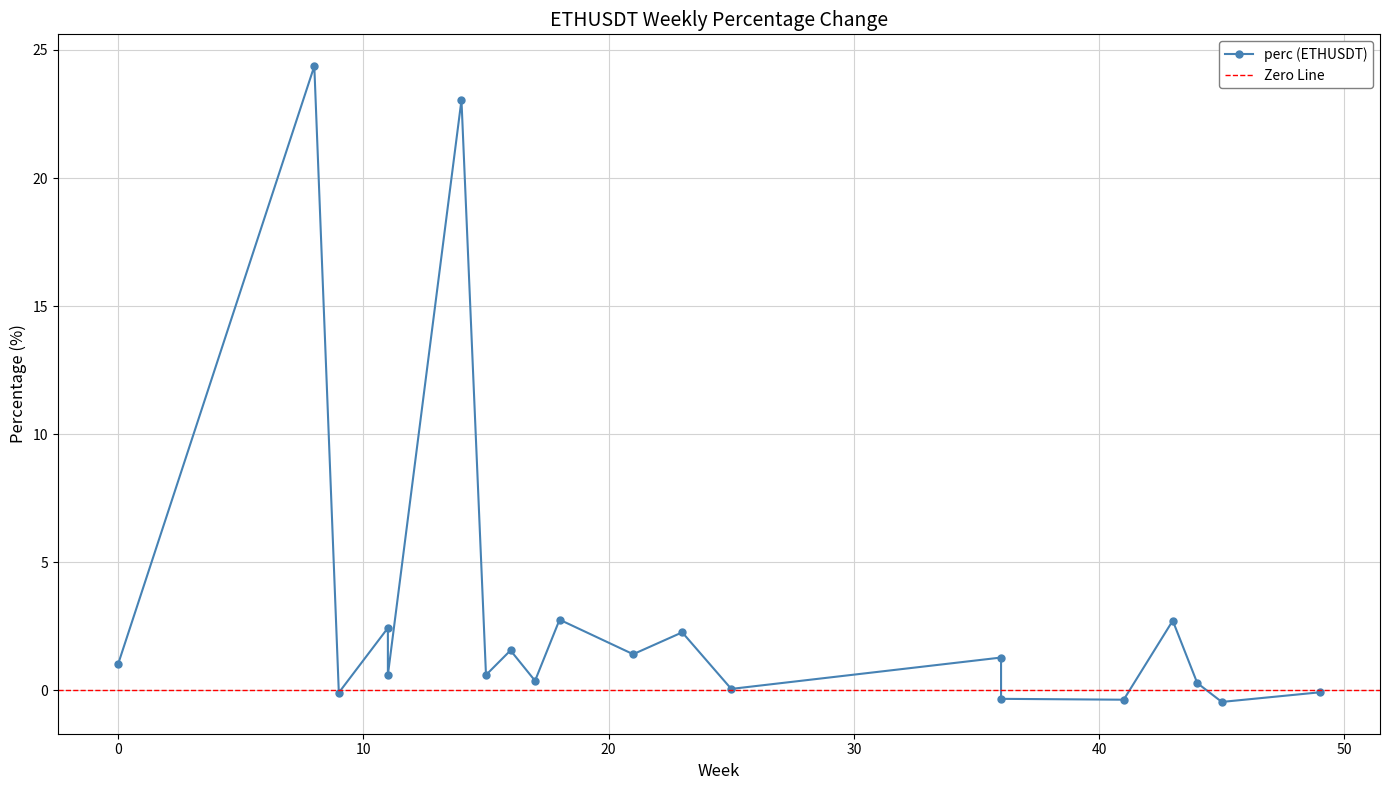

What is the minimum value shown in the chart?

-0.4